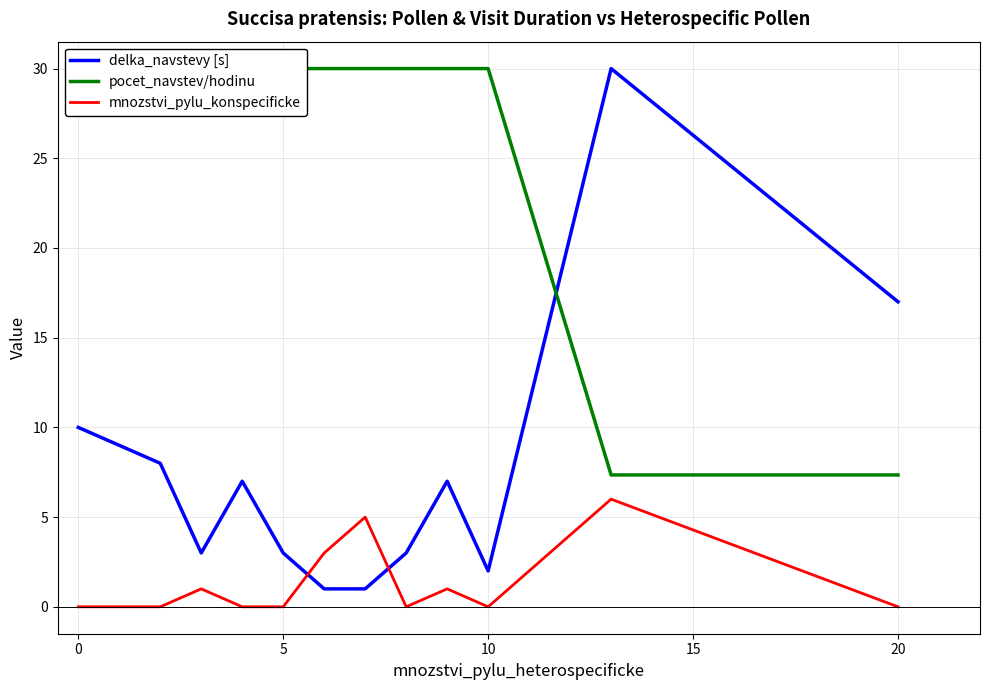

True or false: mnozstvi_pylu_konspecificke and delka_navstevy [s] cross at least once.

True